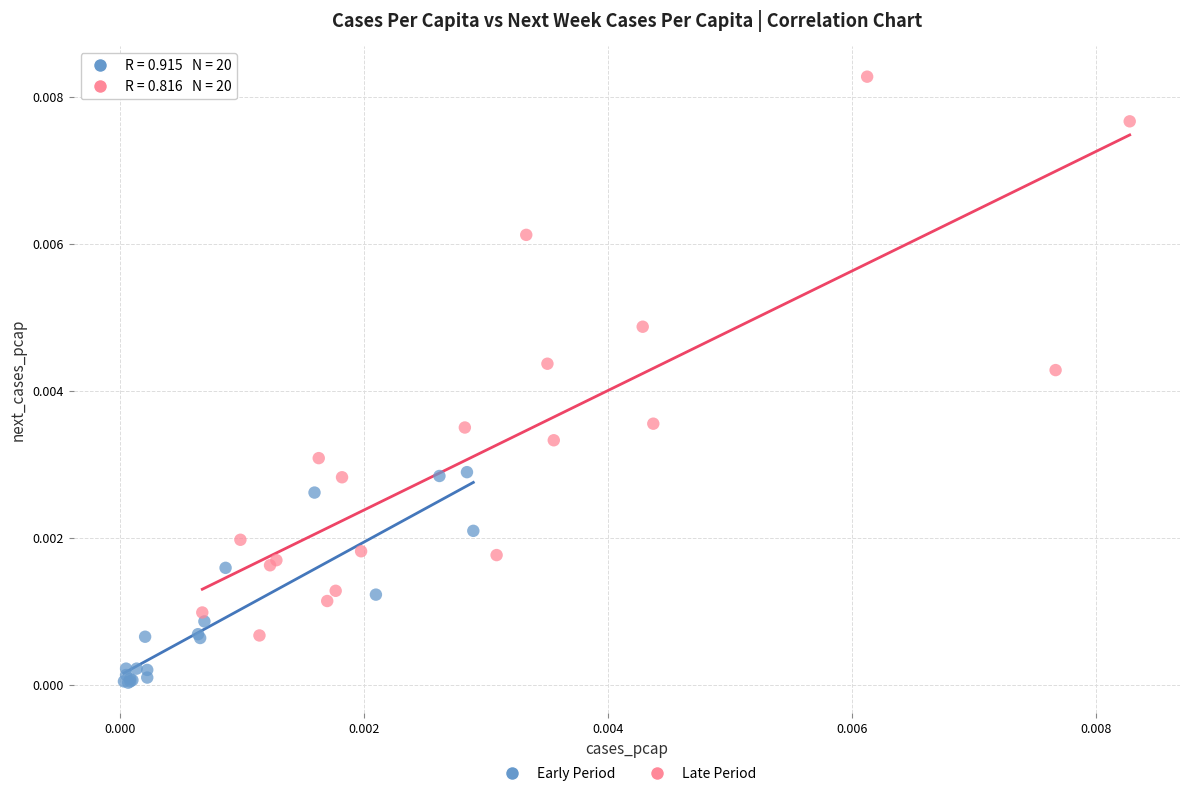

Which series reaches the maximum Y coordinate?

Late Period